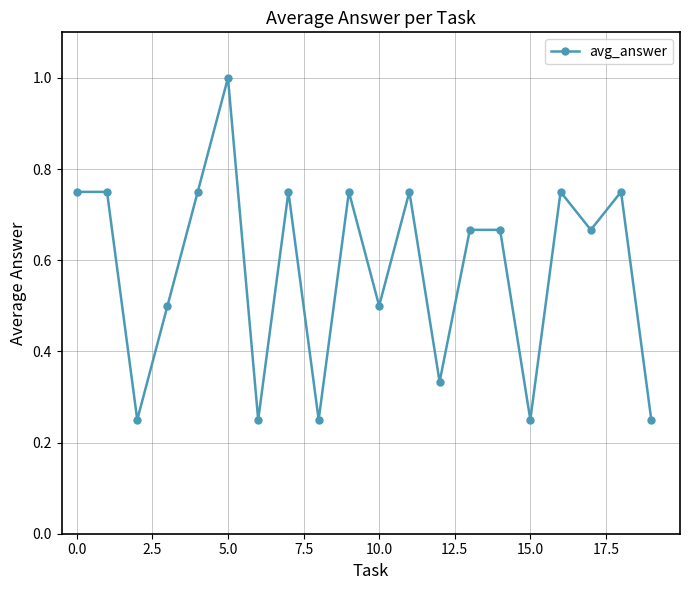

How many points are lower than both their immediate neighbors (excluding endpoints)?

7